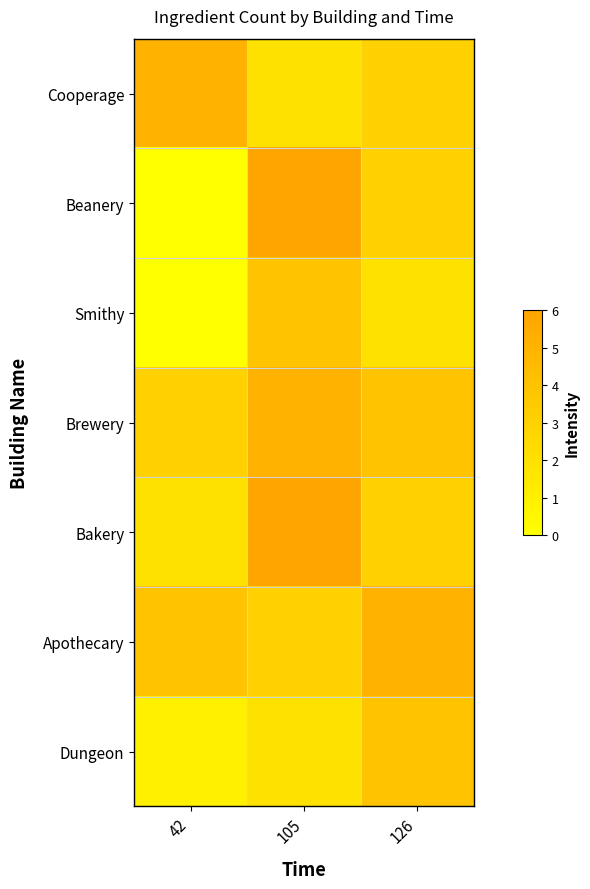

At how many categories does at least one series exceed 3?

3